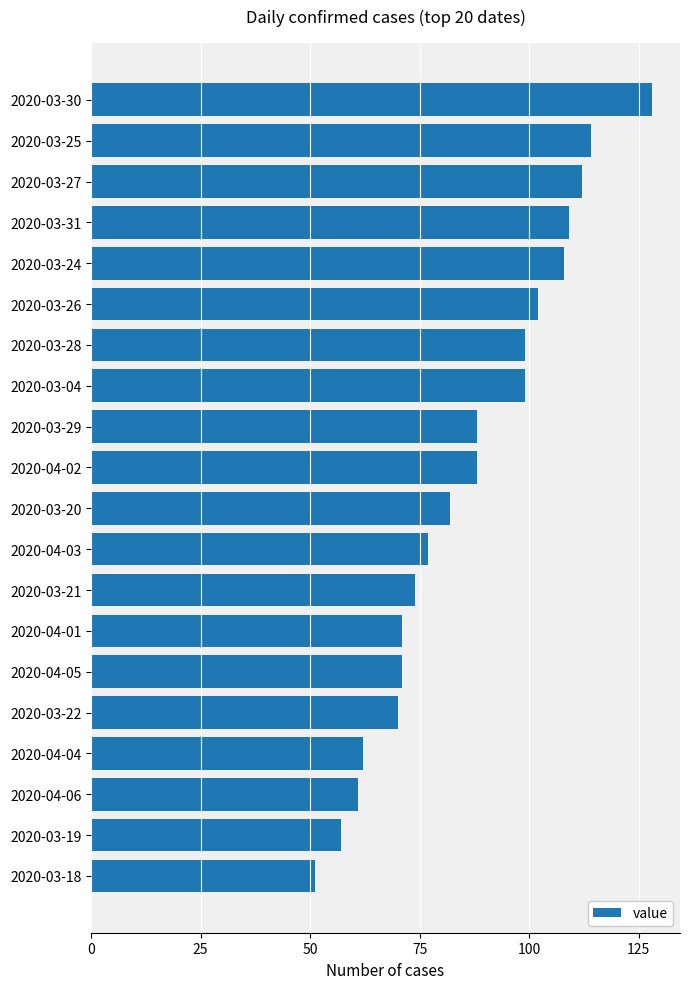

What is the minimum value shown in the chart?

51